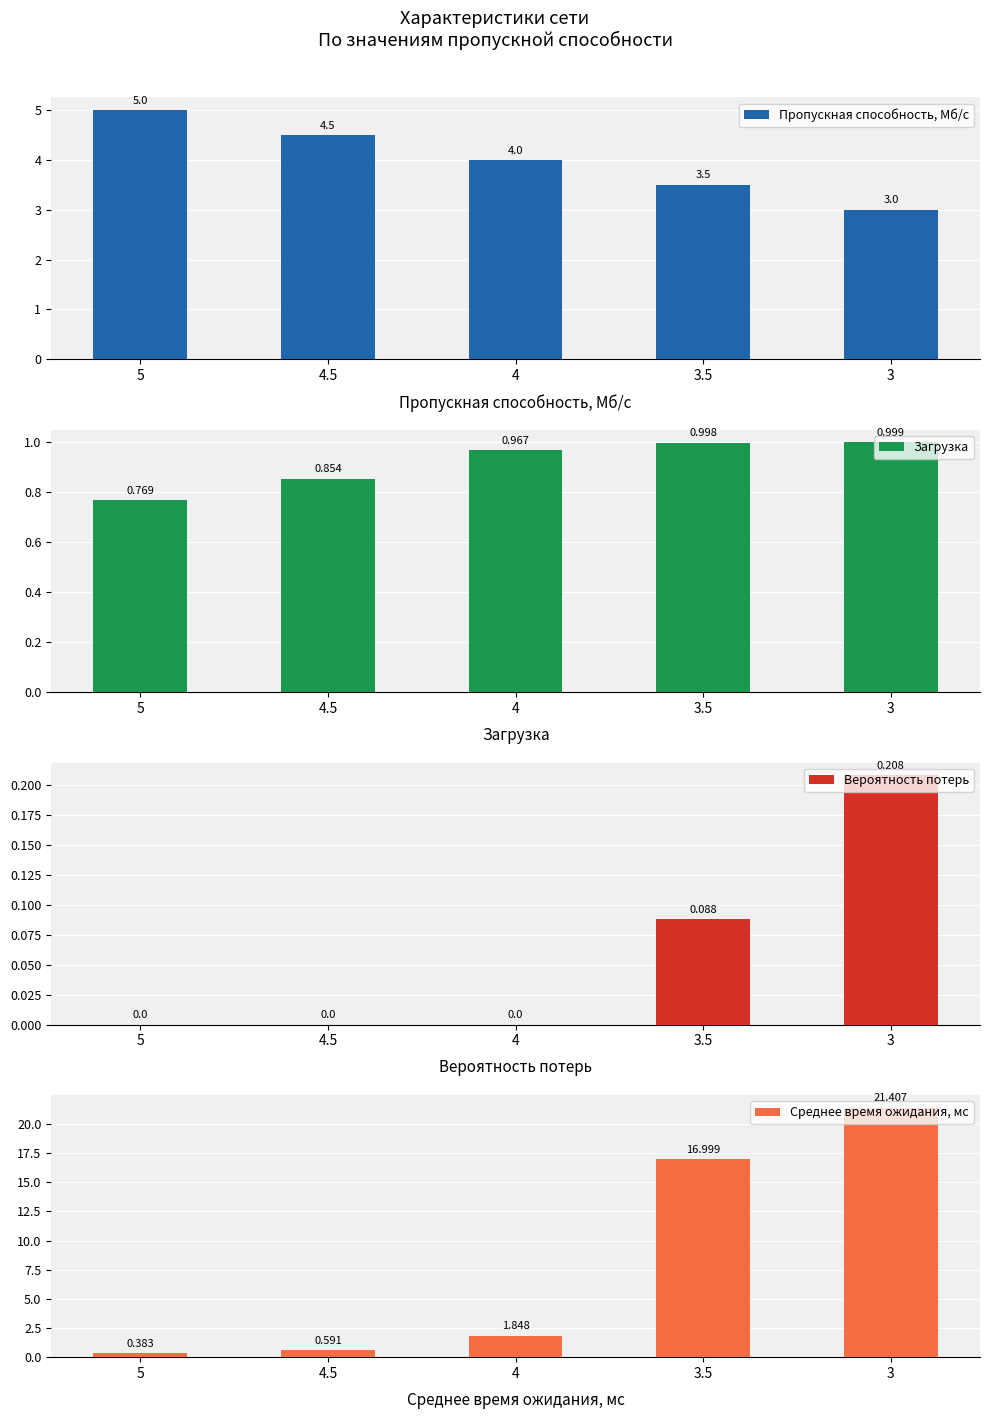

What value does the Пропускная способность, Мб/с series have at 3.5?

3.5